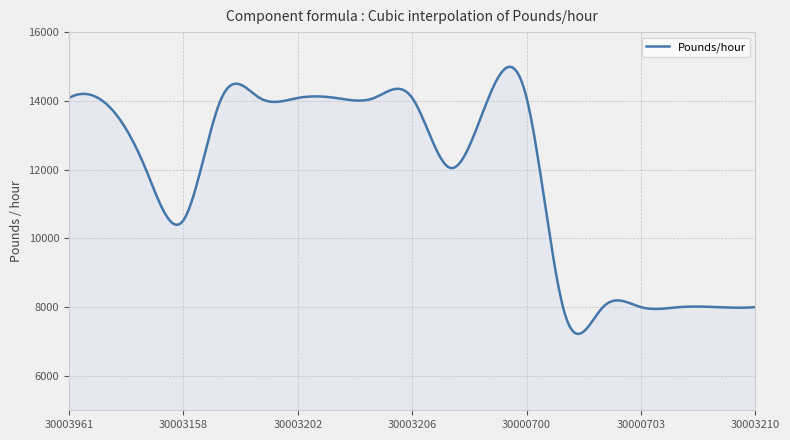

What is the maximum value shown in the chart?

14992.0